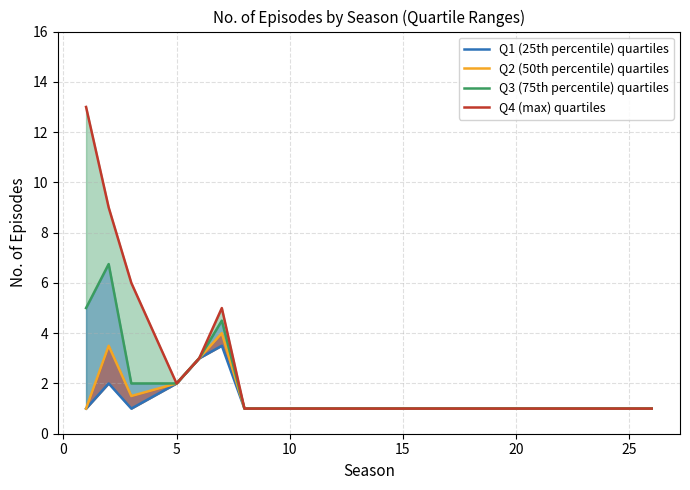

What is the value of the Q3 (75th percentile) quartiles point at the 5th from the left?

3.0